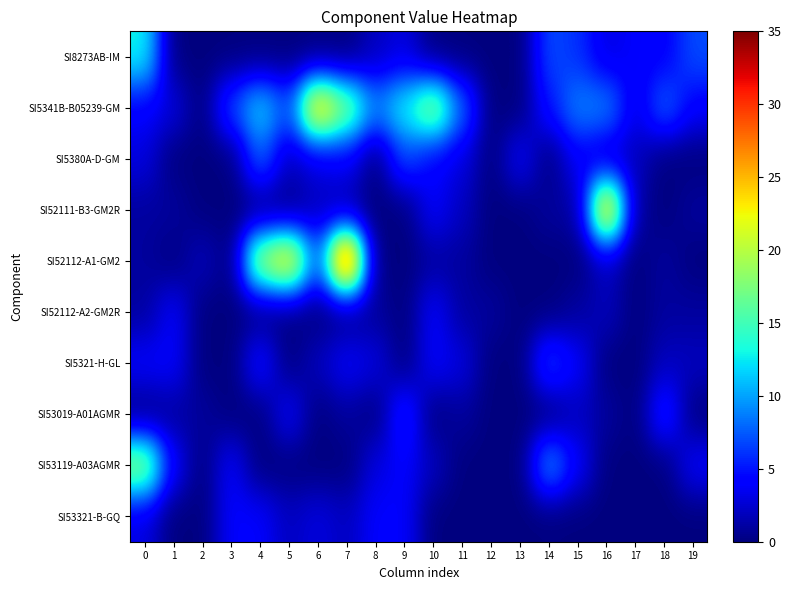

Reading right to left, extract all data points from this chart.

SI8273AB-IM: 19=7	18=4	17=4	16=3	15=6	14=7	13=0	12=0	11=0	10=0	9=3	8=2	7=0	6=0	5=0	4=0	3=0	2=0	1=0	0=13
SI5341B-B05239-GM: 19=4	18=8	17=3	16=9	15=9	14=5	13=0	12=0	11=8	10=19	9=13	8=9	7=18	6=26	5=7	4=12	3=7	2=0	1=3	0=4
SI5380A-D-GM: 19=0	18=0	17=2	16=2	15=4	14=0	13=4	12=0	11=3	10=4	9=7	8=0	7=4	6=3	5=2	4=8	3=0	2=0	1=0	0=3
SI52111-B3-GM2R: 19=1	18=0	17=1	16=27	15=1	14=1	13=0	12=0	11=2	10=4	9=0	8=0	7=1	6=2	5=0	4=0	3=0	2=0	1=1	0=1
SI52112-A1-GM2: 19=0	18=1	17=0	16=2	15=0	14=0	13=0	12=0	11=1	10=1	9=0	8=0	7=35	6=7	5=25	4=20	3=0	2=2	1=0	0=1
SI52112-A2-GM2R: 19=1	18=1	17=0	16=2	15=1	14=0	13=0	12=1	11=1	10=4	9=0	8=1	7=0	6=0	5=0	4=0	3=0	2=0	1=4	0=1
SI5321-H-GL: 19=2	18=2	17=0	16=0	15=4	14=7	13=0	12=0	11=3	10=4	9=0	8=3	7=4	6=2	5=0	4=5	3=0	2=0	1=4	0=4
SI53019-A01AGMR: 19=0	18=6	17=0	16=1	15=2	14=0	13=0	12=0	11=1	10=0	9=6	8=0	7=1	6=0	5=4	4=0	3=0	2=1	1=1	0=0
SI53119-A03AGMR: 19=4	18=0	17=0	16=0	15=4	14=10	13=0	12=0	11=0	10=2	9=4	8=3	7=0	6=0	5=0	4=0	3=4	2=0	1=4	0=19
SI53321-B-GQ: 19=0	18=0	17=0	16=0	15=0	14=0	13=0	12=0	11=0	10=0	9=4	8=4	7=2	6=3	5=2	4=4	3=4	2=0	1=0	0=3